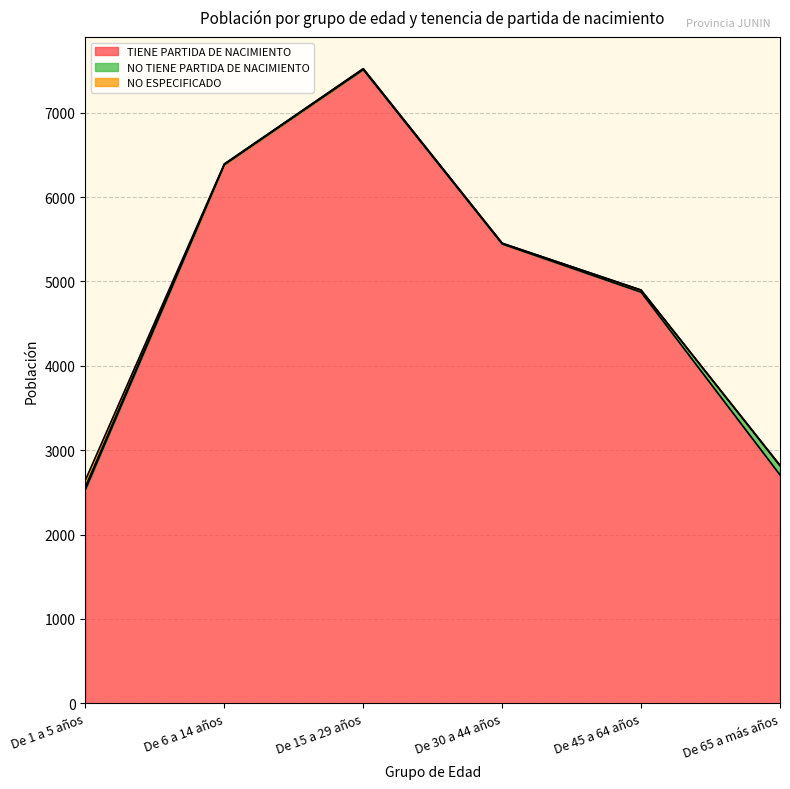

Count the number of categories in the chart.

6